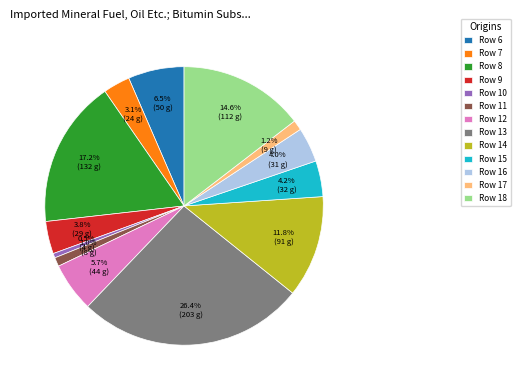

To the nearest percent, what is the difference between the Row 14 and Row 8 slice percentages?

5%